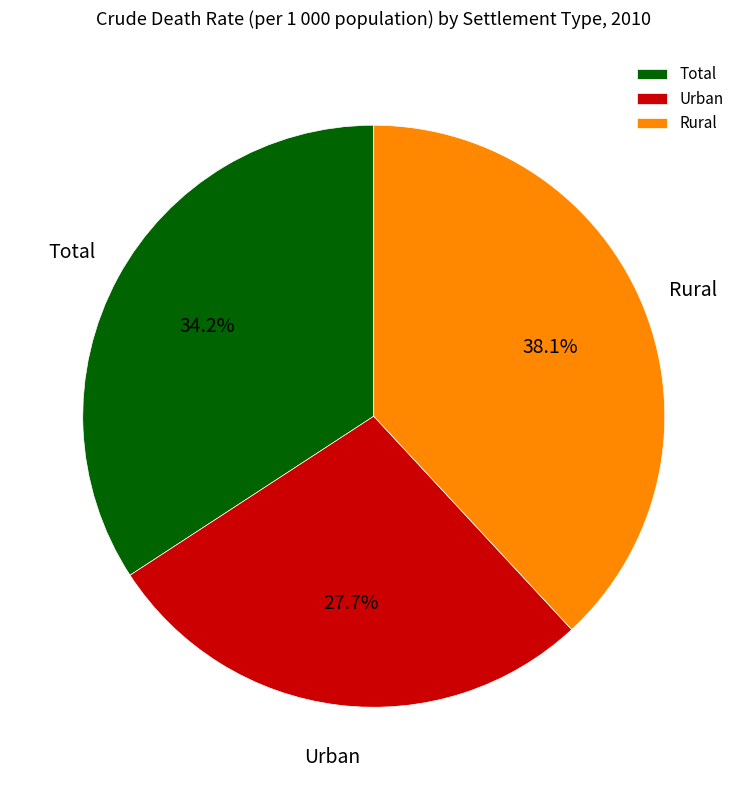

True or false: Rural accounts for 25% of the total.

False